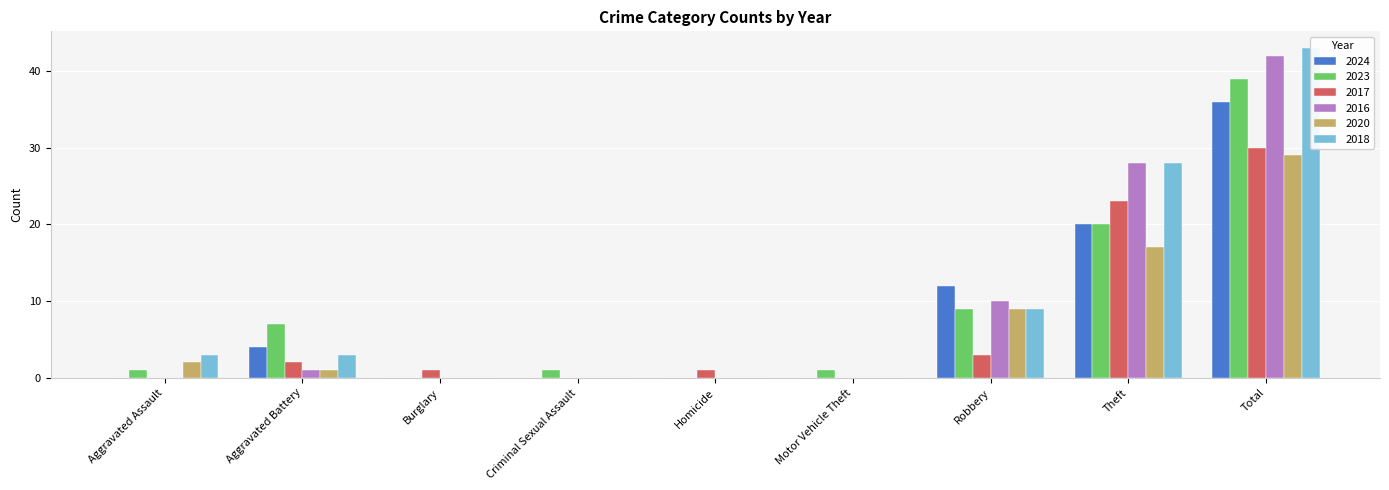

What position from the right is Theft?

2